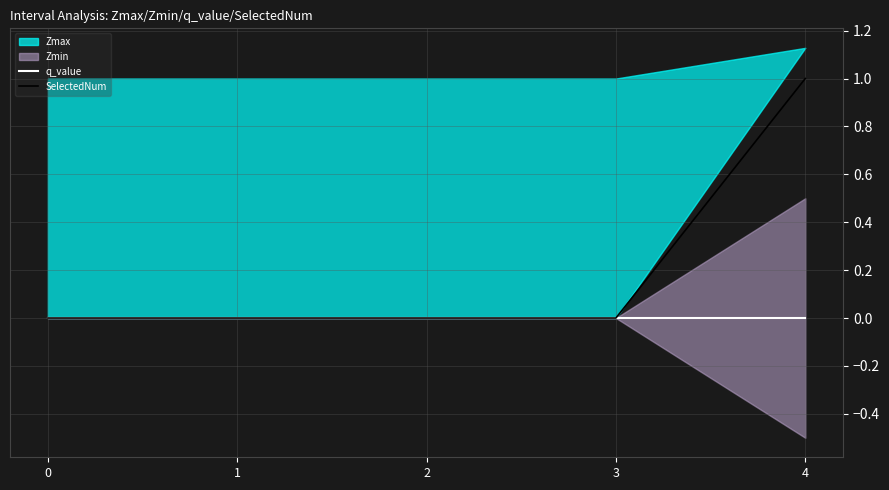

Is the value of q_value at 4 greater than the value of SelectedNum at 3?

No